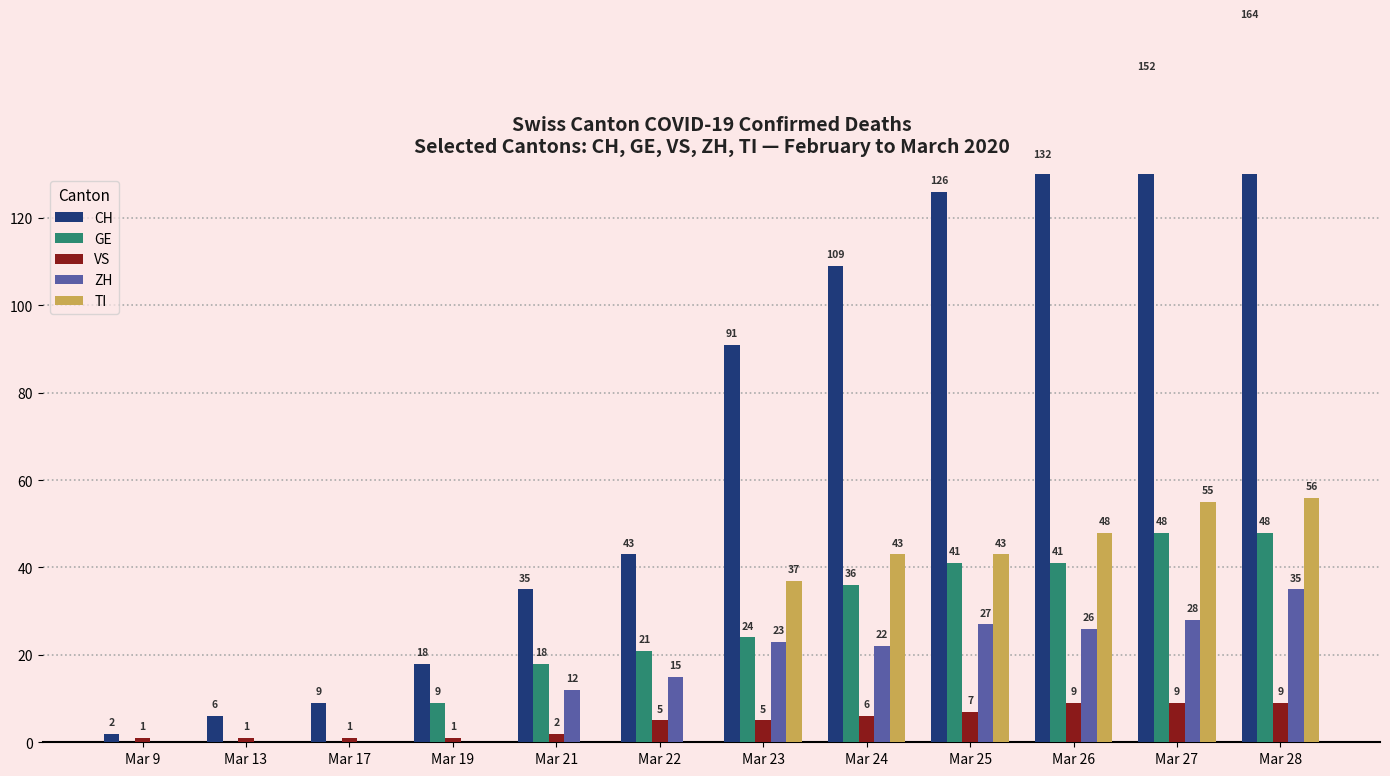

Between Mar 13 and Mar 27, which series saw the biggest shift?

CH